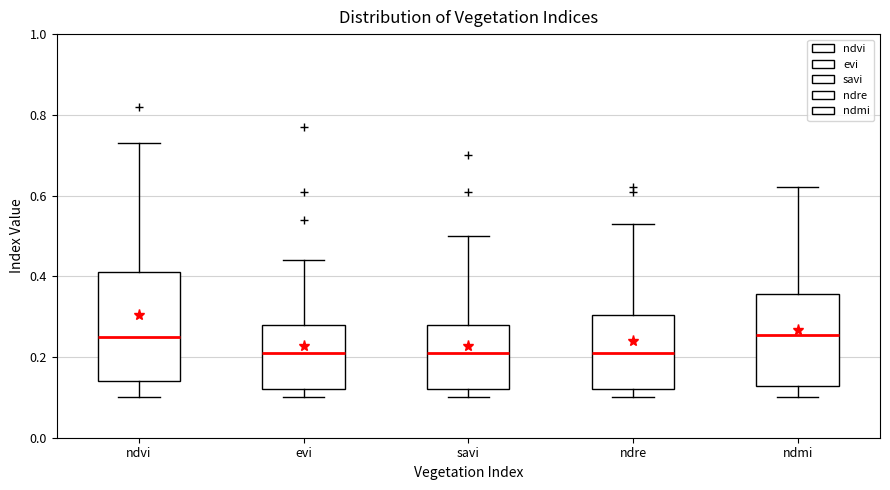

Reading left to right, read every box against the y-axis: the position of its median line, the range the box covers, and the ends of its whiskers. The values are not printed on the chart, so give them approximately, as read against the axis.

ndvi: median 0.26, box 0.14 to 0.42, whiskers 0.10 to 0.74
evi: median 0.22, box 0.12 to 0.28, whiskers 0.10 to 0.44
savi: median 0.22, box 0.12 to 0.28, whiskers 0.10 to 0.50
ndre: median 0.22, box 0.12 to 0.30, whiskers 0.10 to 0.54
ndmi: median 0.26, box 0.12 to 0.36, whiskers 0.10 to 0.62